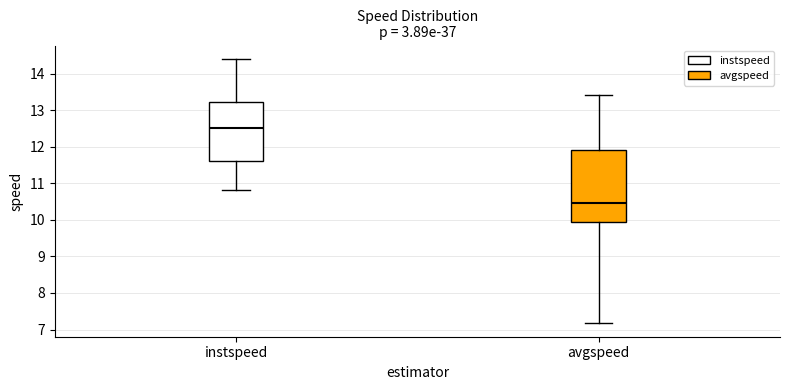

Reading left to right, read every box against the y-axis: the position of its median line, the range the box covers, and the ends of its whiskers. The values are not printed on the chart, so give them approximately, as read against the axis.

instspeed: median 12.5, box 11.6 to 13.2, whiskers 10.8 to 14.4
avgspeed: median 10.5, box 9.9 to 11.9, whiskers 7.2 to 13.4